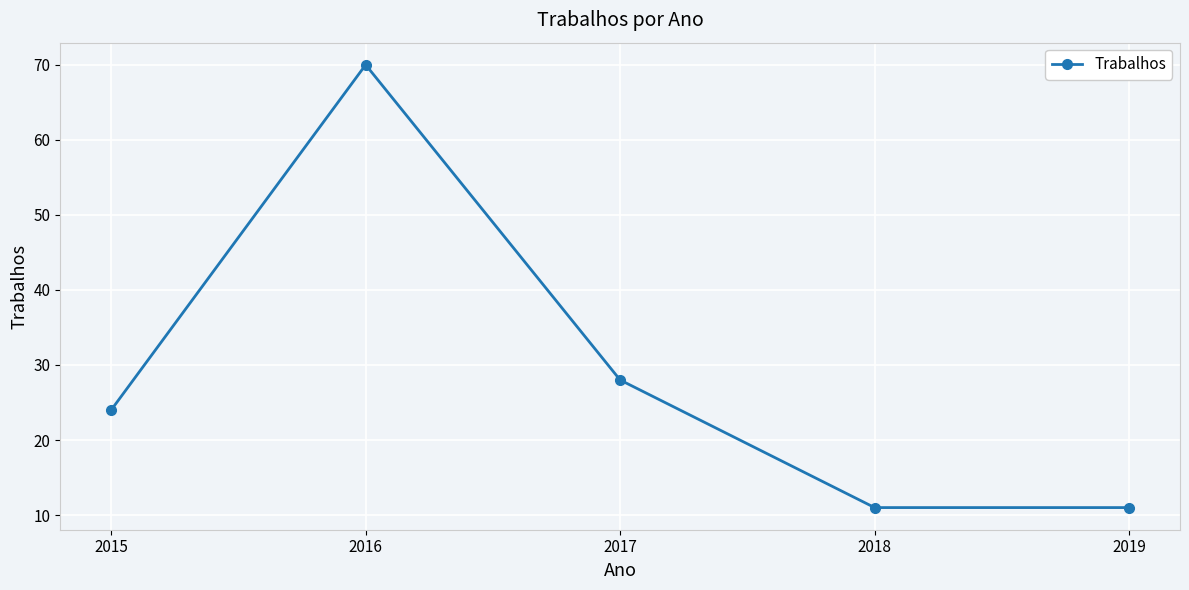

What is the value of the 2nd point from the left?

70